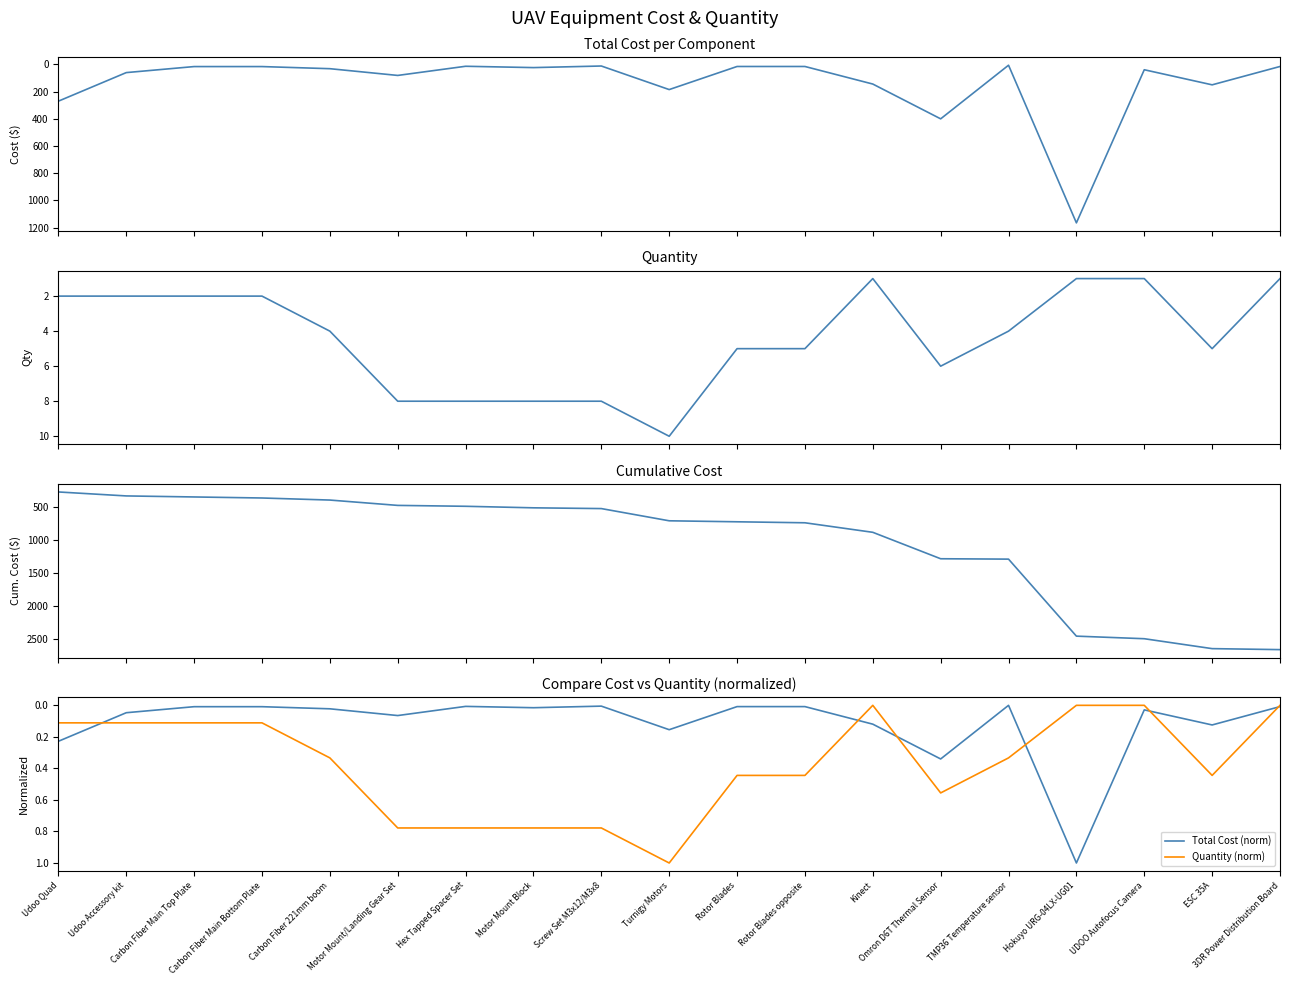

Where does the Cumulative Cost series first go above 706?

Turnigy Motors